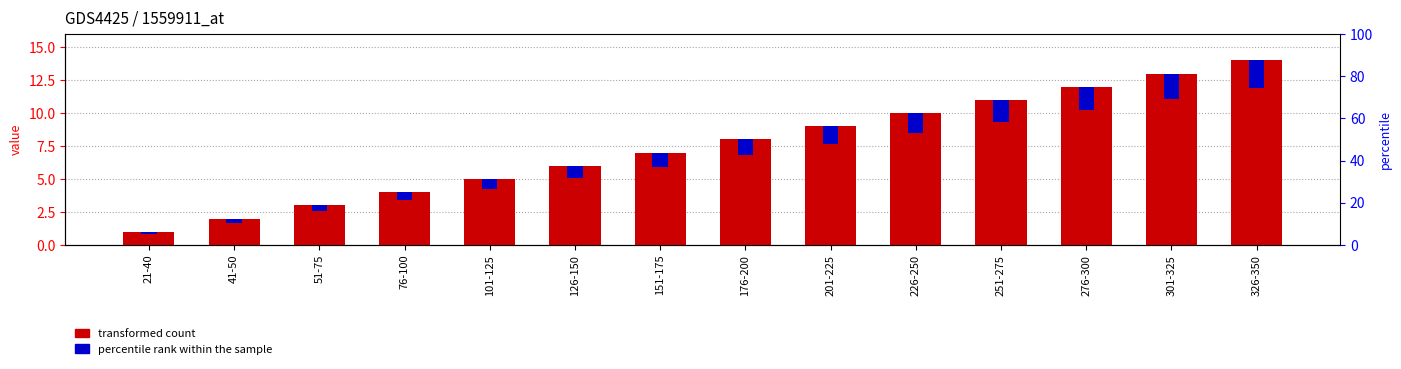

Is the value of percentile rank within the sample at 21-40 greater than the value of transformed count at 251-275?

No